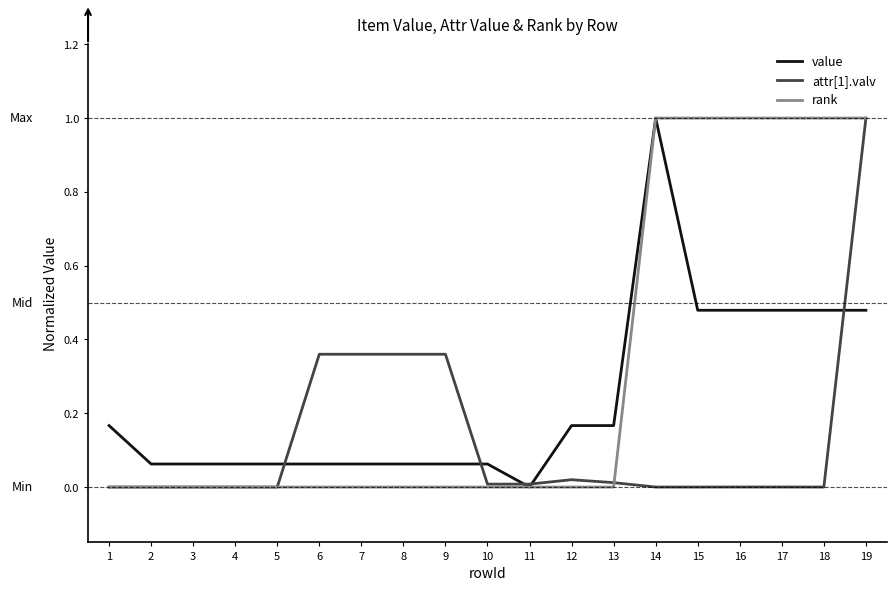

How many lines are shown in the chart?

3